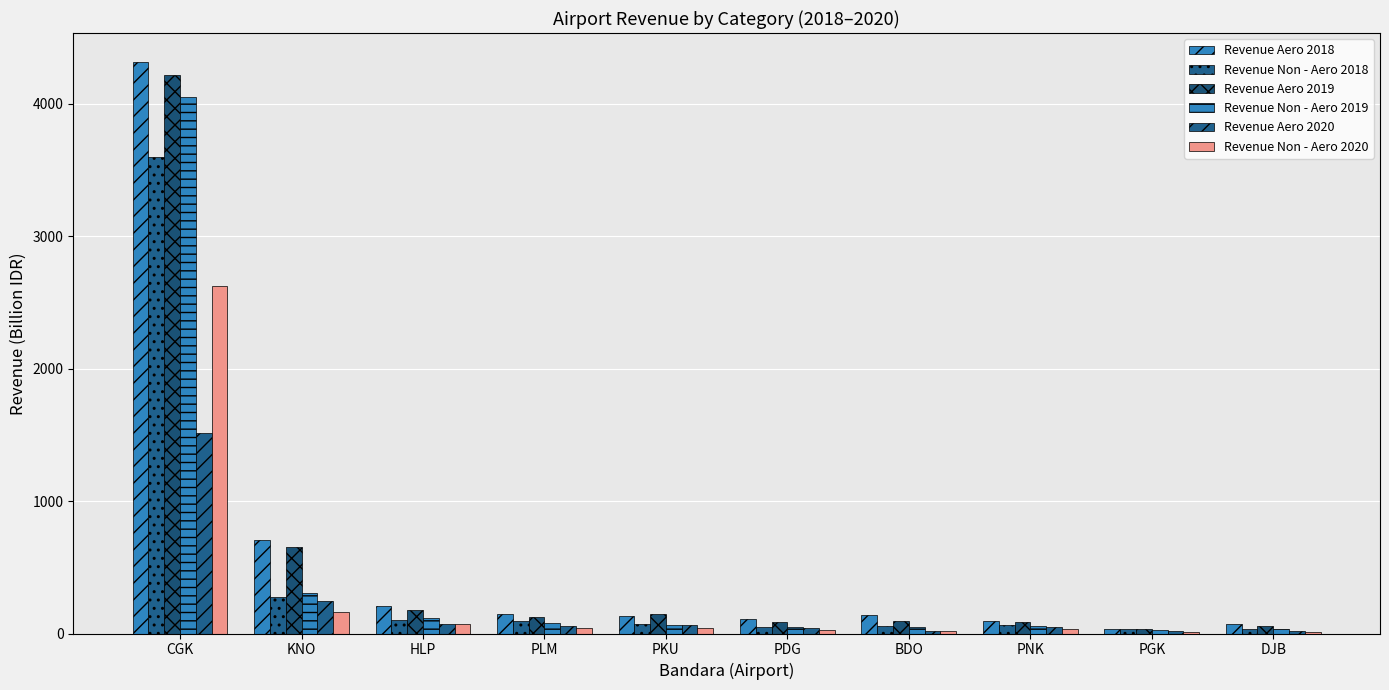

The value of Revenue Aero 2020 at KNO is 132.6. True or false?

False